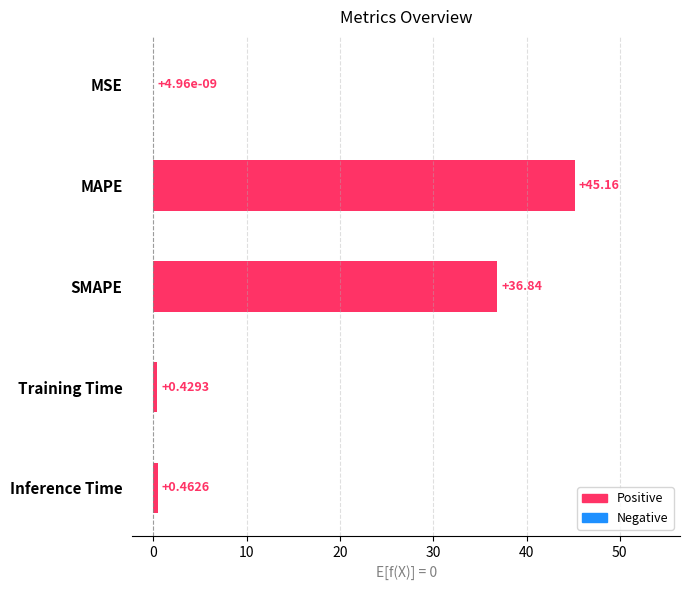

What is the sum of the values at MSE and MAPE?

45.2